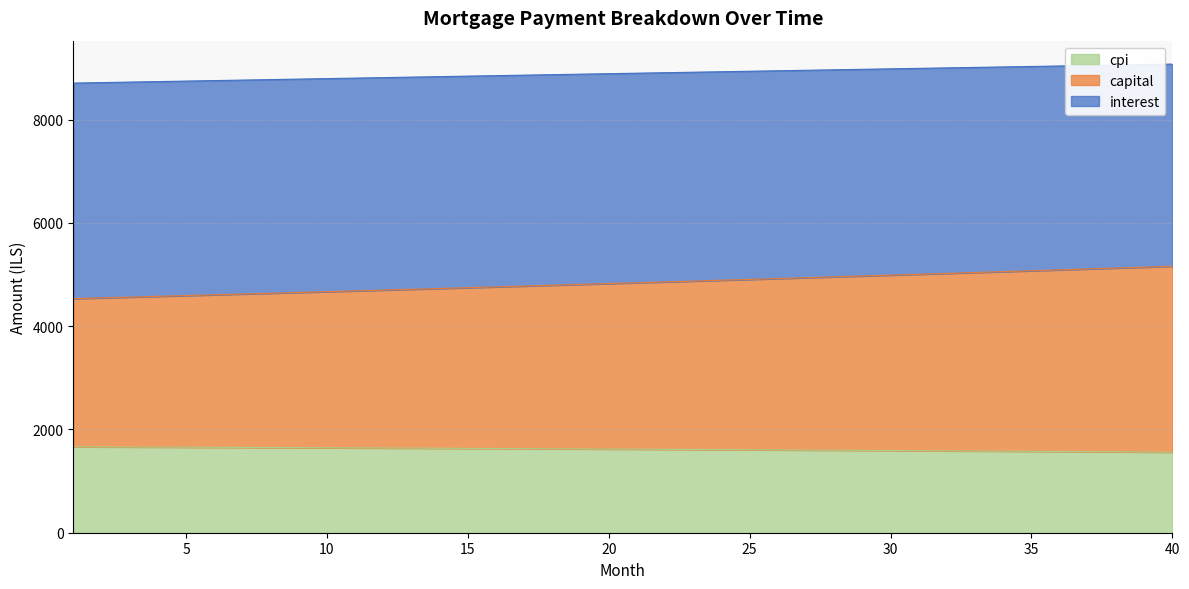

What is the lowest value of the cpi series?

1559.9